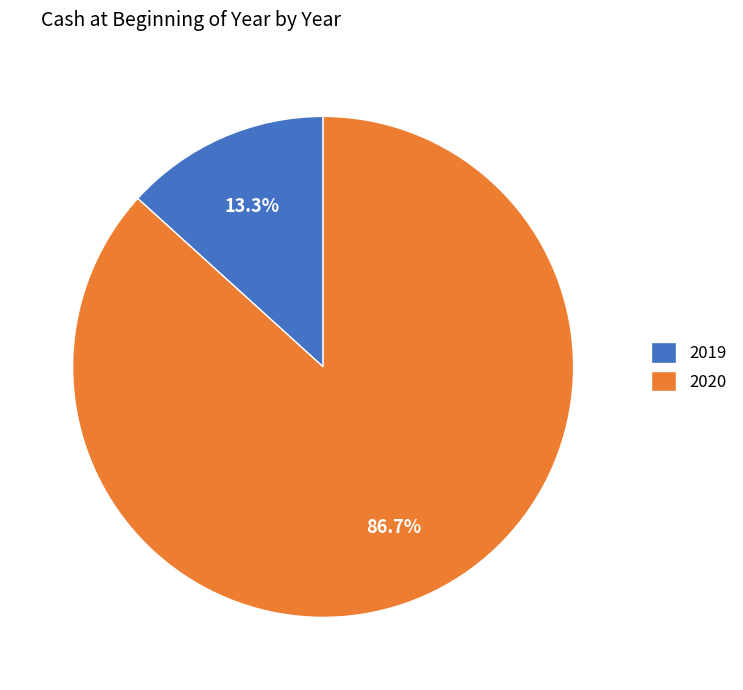

Rank the categories by value from highest to lowest.

2020, 2019